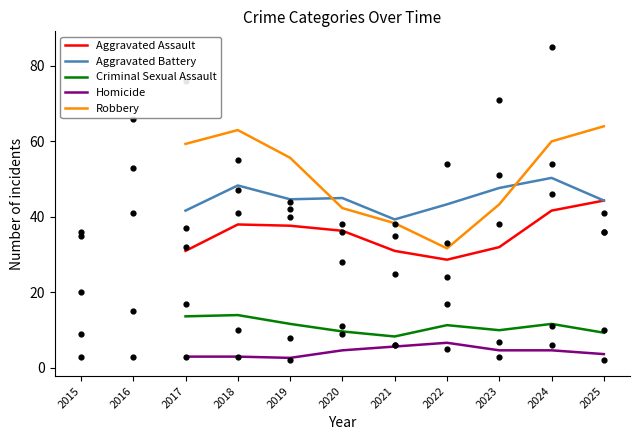

At how many categories does at least one series exceed 60?

2